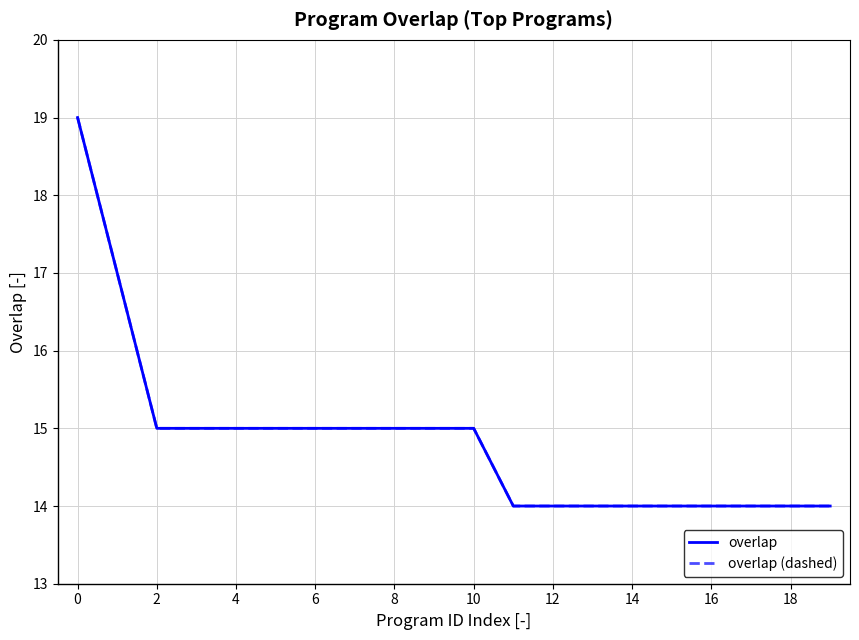

Reading left to right, extract all data points from this chart.

overlap: 19	17	15	15	15	15	15	15	15	15	15	14	14	14	14	14	14	14	14	14
overlap (dashed): 19	17	15	15	15	15	15	15	15	15	15	14	14	14	14	14	14	14	14	14